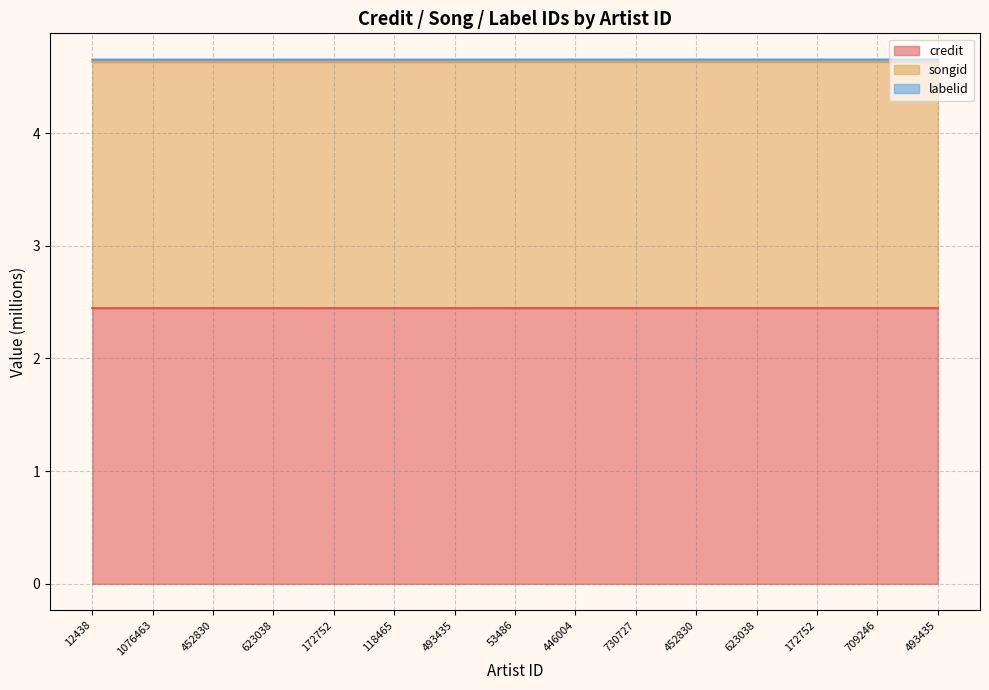

Count the credit values in the range 2 to 3.

15